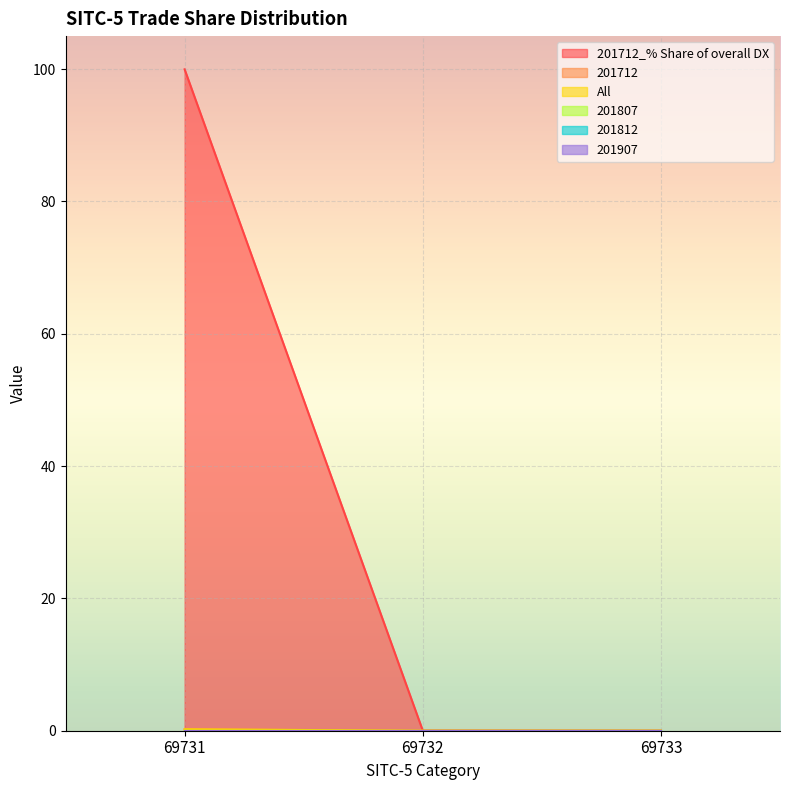

At which category is the sum across all series the highest?

69731